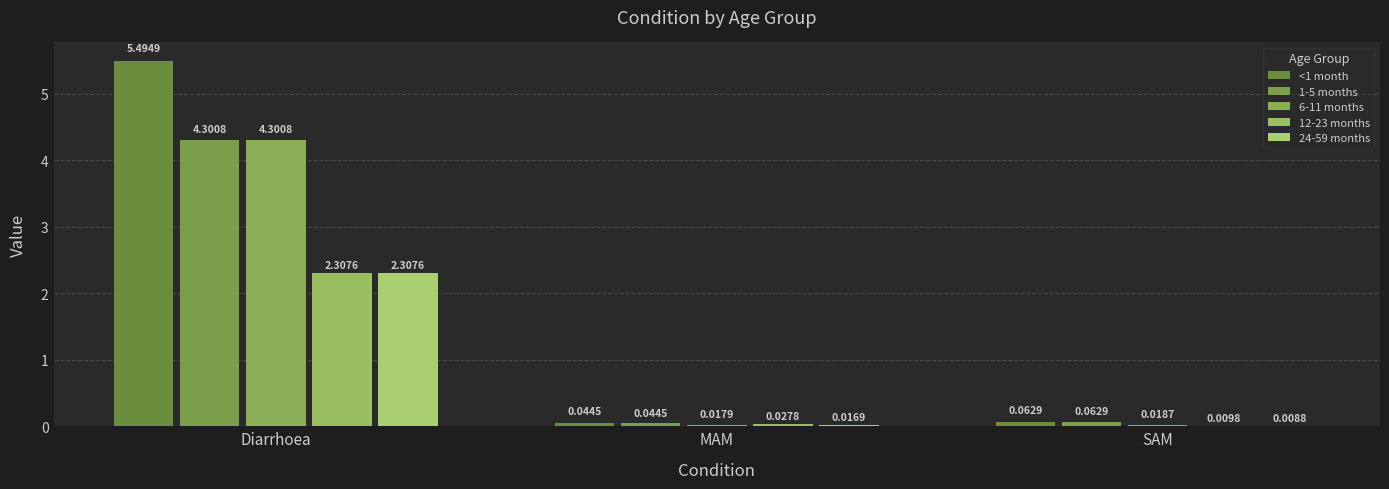

How many series are shown in this chart?

5